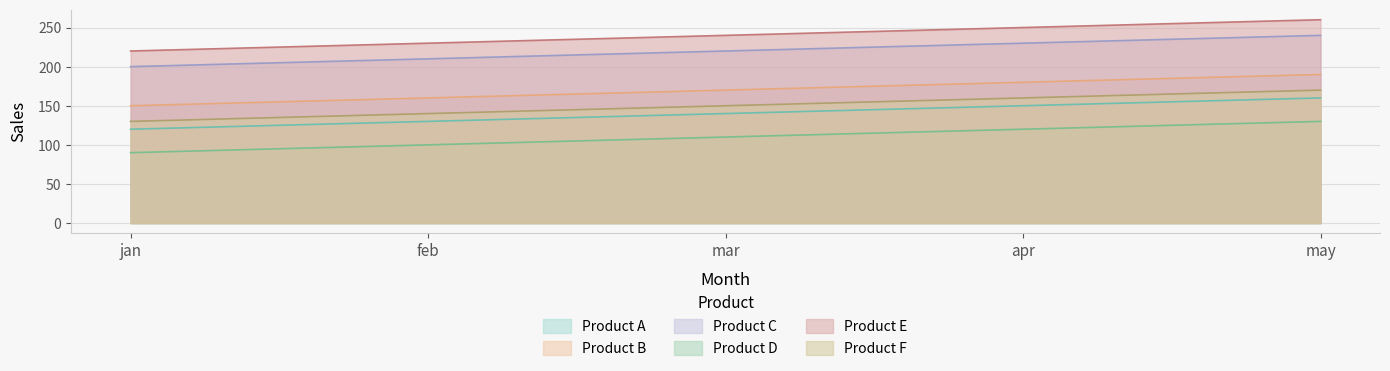

List the labels in order of Product C value, smallest first.

jan, feb, mar, apr, may